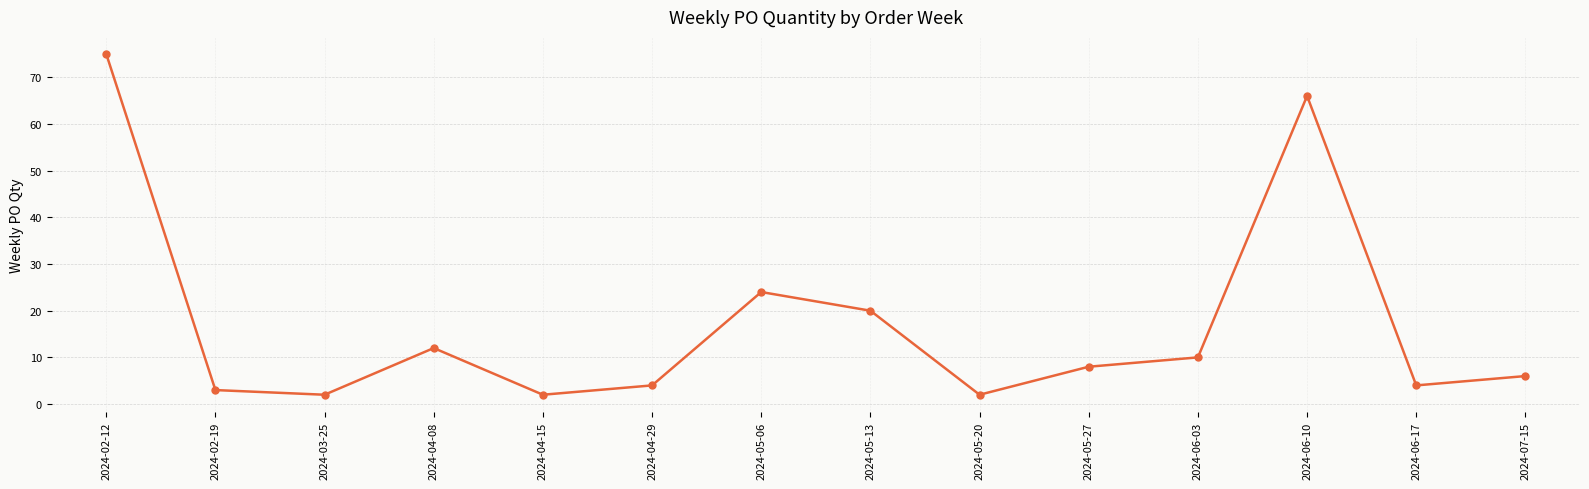

What is the minimum value shown in the chart?

2